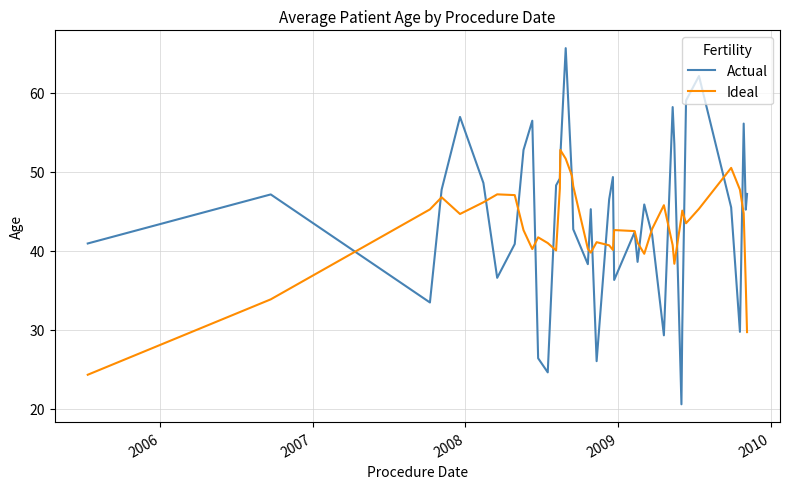

Rank the series by their maximum value, from lowest to highest.

Ideal, Actual